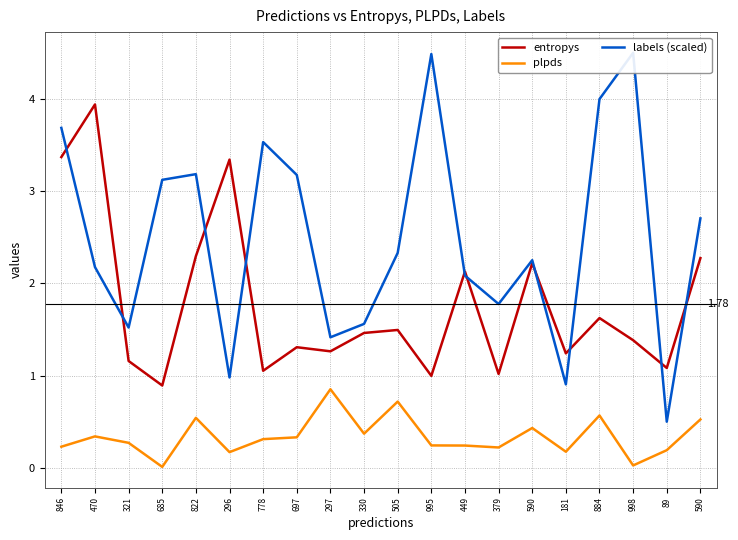

What is the value of the entropys point at the 2nd from the left?

3.9